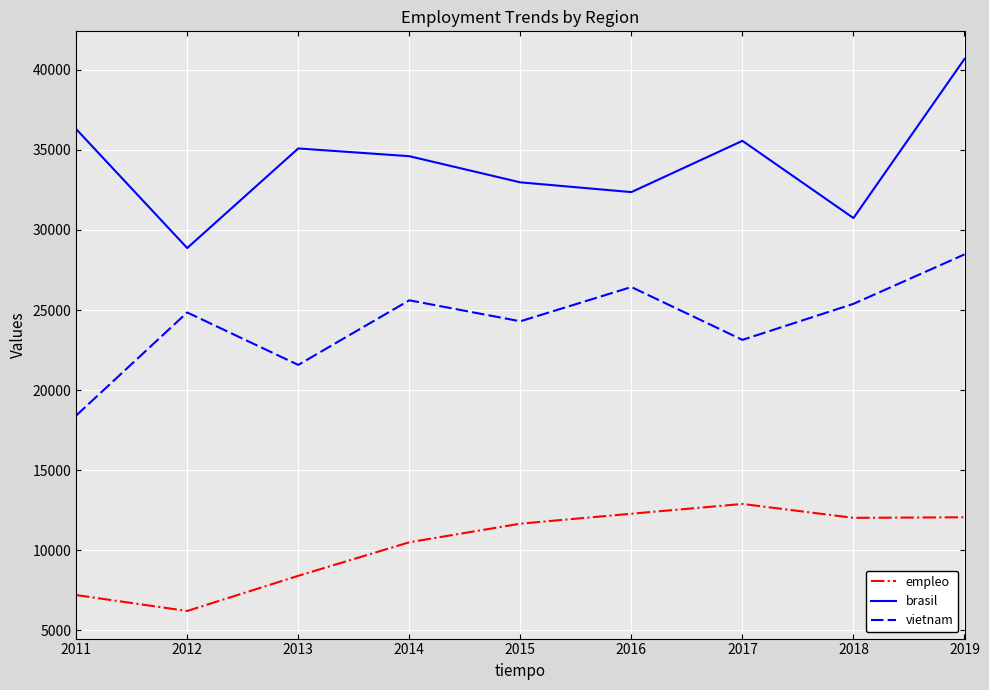

What is the difference between the highest and lowest values at 2015?

21304